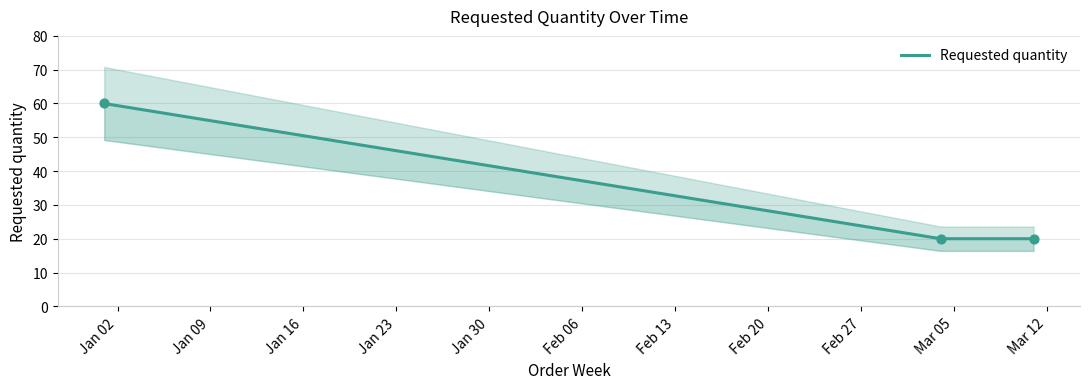

Between 2024-01-01 and 2024-03-11, which is larger?

2024-01-01